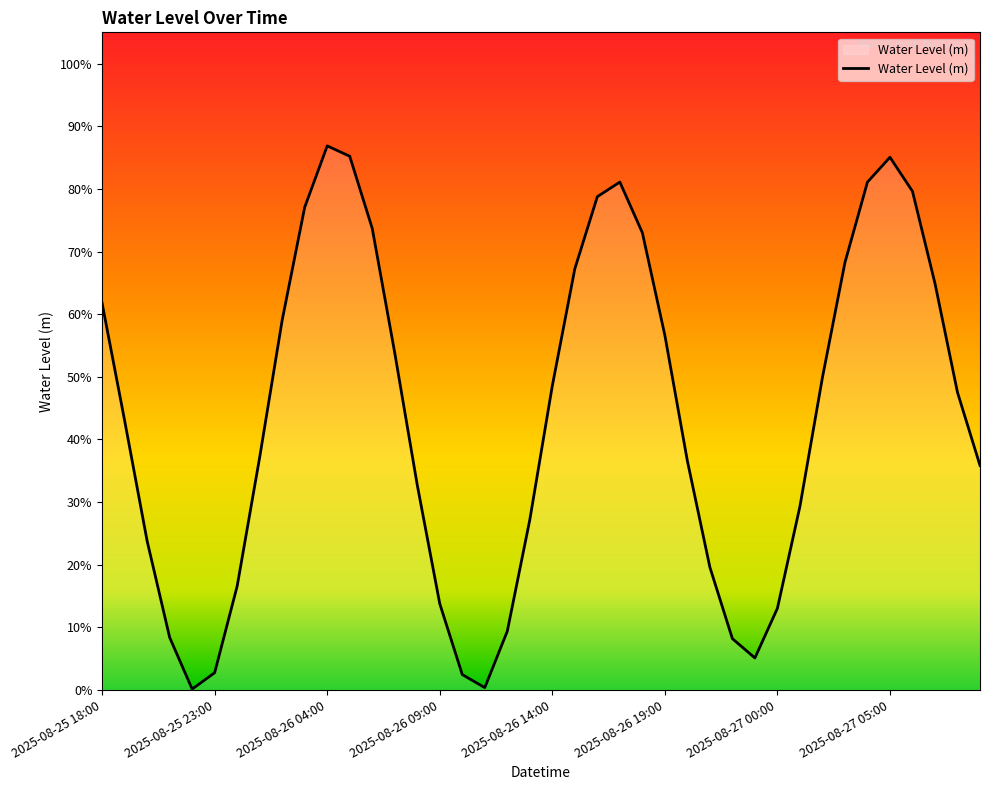

List the labels in order of value, largest first.

2025-08-26 04:00, 2025-08-26 05:00, 2025-08-27 05:00, 2025-08-26 17:00, 2025-08-27 04:00, 2025-08-27 06:00, 2025-08-26 16:00, 2025-08-26 03:00, 2025-08-26 06:00, 2025-08-26 18:00, 2025-08-27 03:00, 2025-08-26 15:00, 2025-08-27 07:00, 2025-08-25 18:00, 2025-08-26 02:00, 2025-08-26 19:00, 2025-08-26 07:00, 2025-08-27 02:00, 2025-08-26 14:00, 2025-08-27 08:00, 2025-08-25 19:00, 2025-08-26 01:00, 2025-08-26 20:00, 2025-08-27 09:00, 2025-08-26 08:00, 2025-08-27 01:00, 2025-08-26 13:00, 2025-08-25 20:00, 2025-08-26 21:00, 2025-08-26 00:00, 2025-08-26 09:00, 2025-08-27 00:00, 2025-08-26 12:00, 2025-08-25 21:00, 2025-08-26 22:00, 2025-08-26 23:00, 2025-08-25 23:00, 2025-08-26 10:00, 2025-08-26 11:00, 2025-08-25 22:00